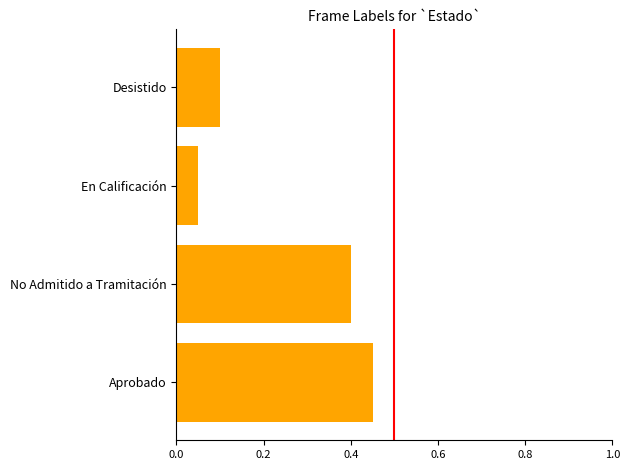

Is it true that the value at En Calificación is 0.1?

True